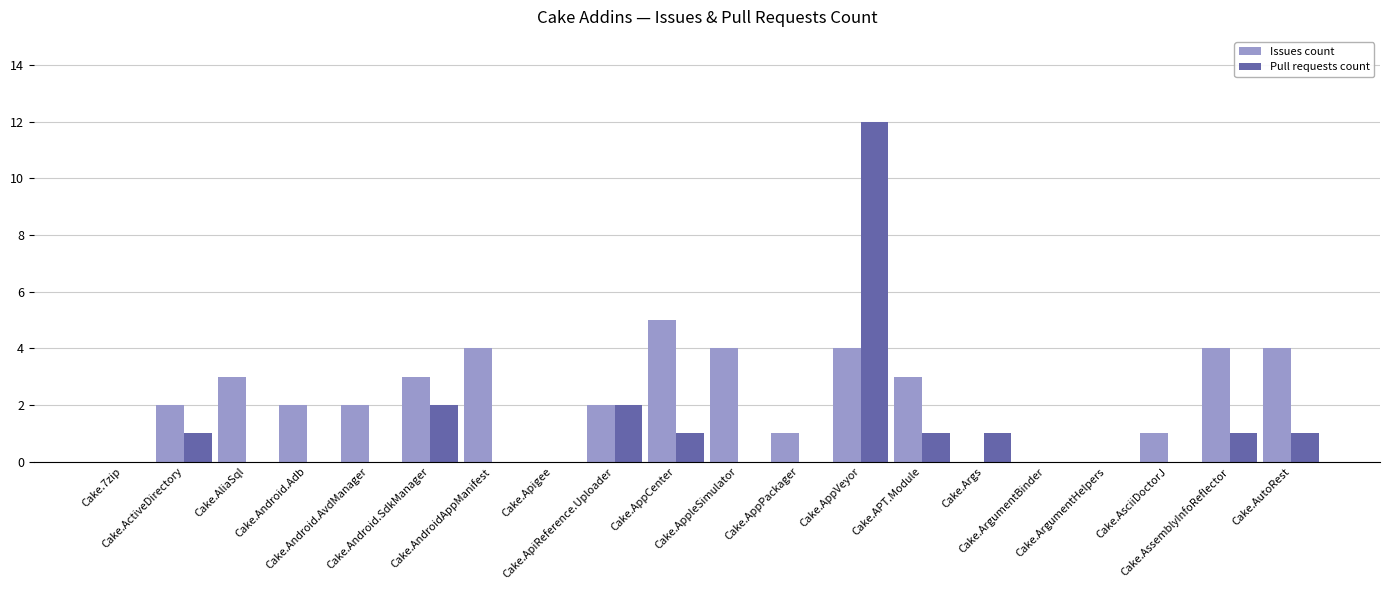

Count the number of categories in the chart.

20